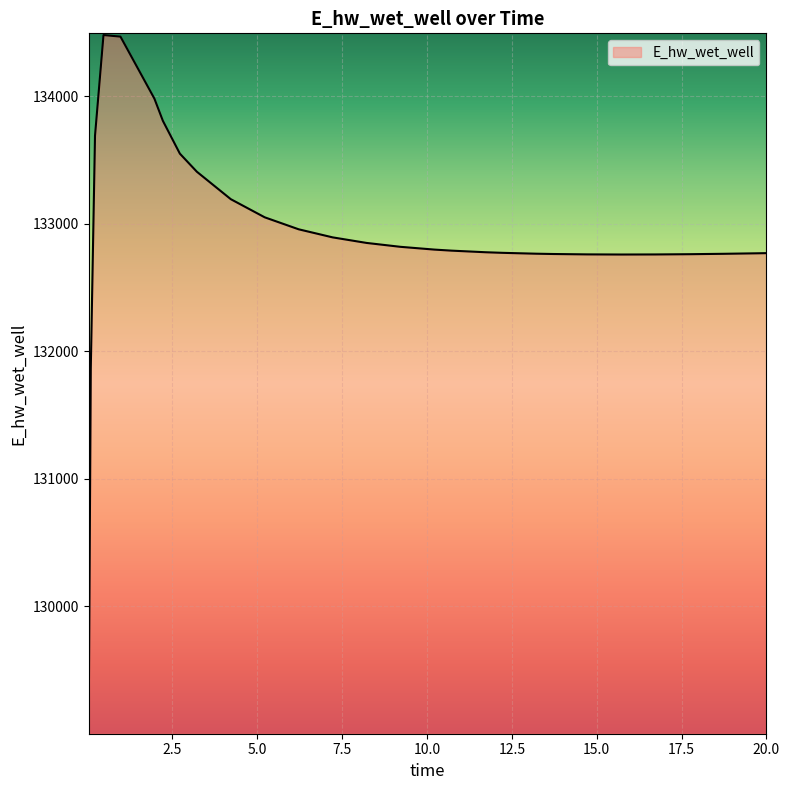

What is the maximum value shown in the chart?

134478.2